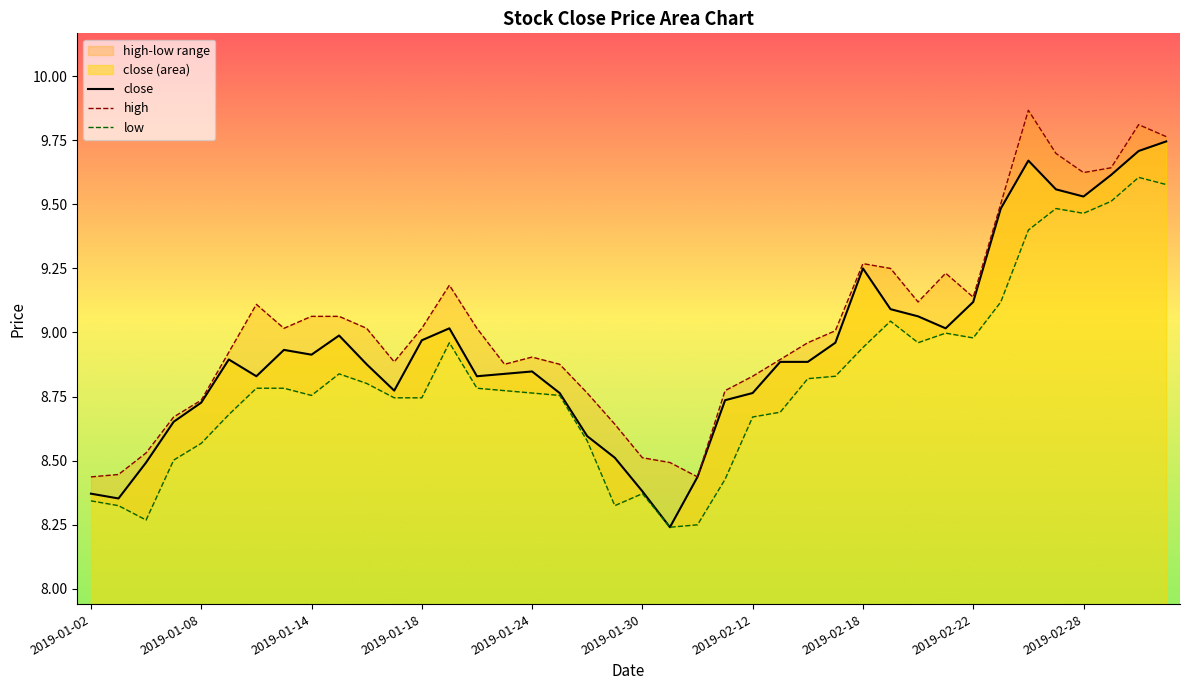

What is the label of the 21st point from the right?

2019-01-29